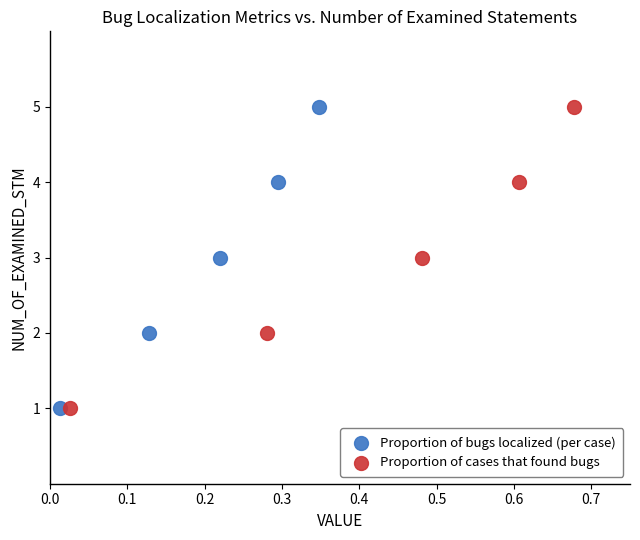

What are all the series names shown in the legend?

Proportion of bugs localized (per case), Proportion of cases that found bugs